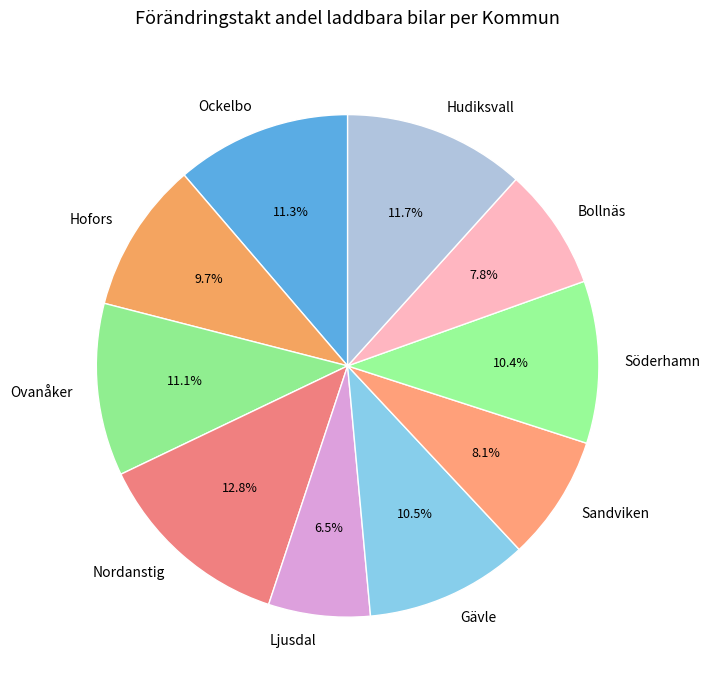

Count the number of slices in the pie.

10